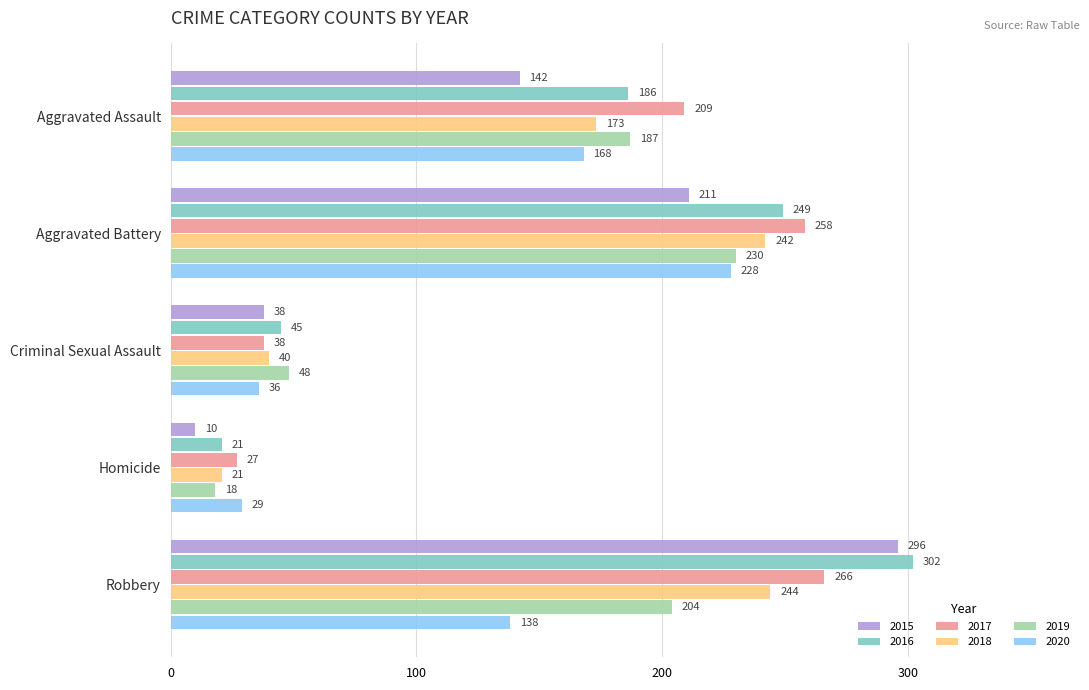

What is the difference between the 2017 values at Homicide and Aggravated Assault?

182